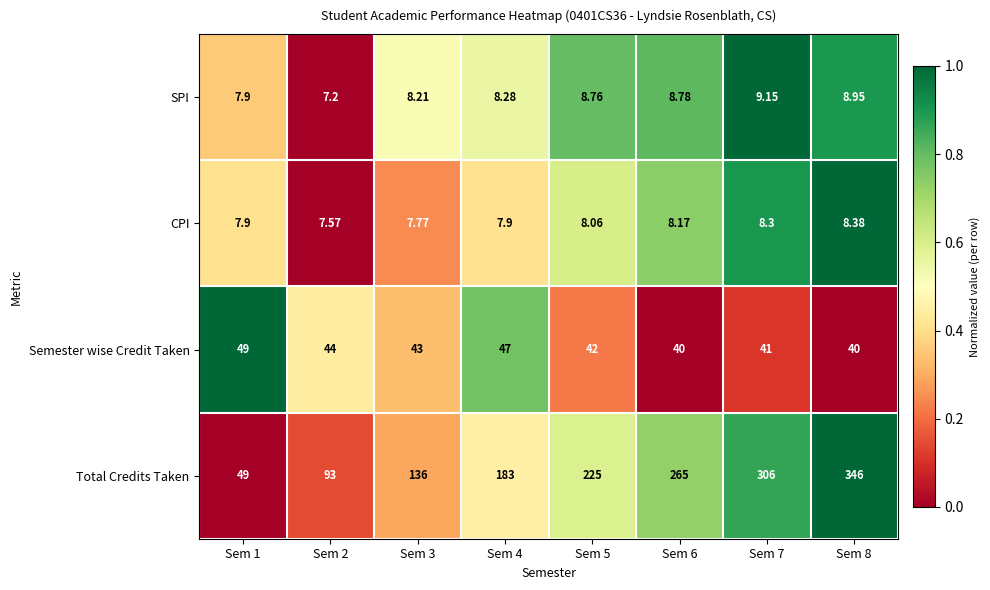

Which series has the largest range (max minus min)?

Total Credits Taken